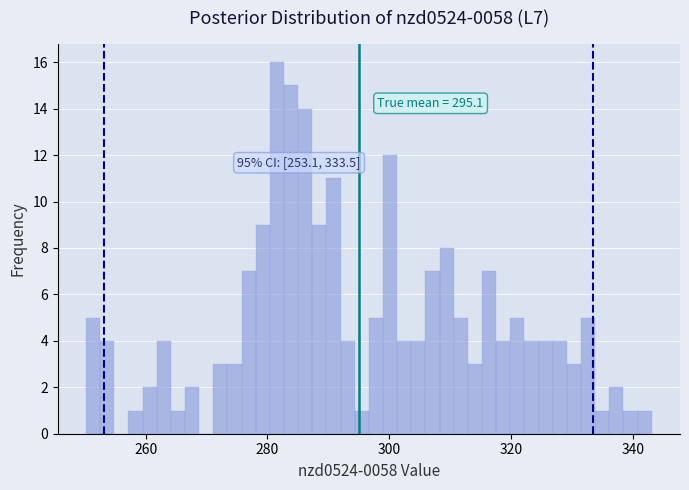

Read against the x-axis, roughly where is the centre of the tallest bar?

282